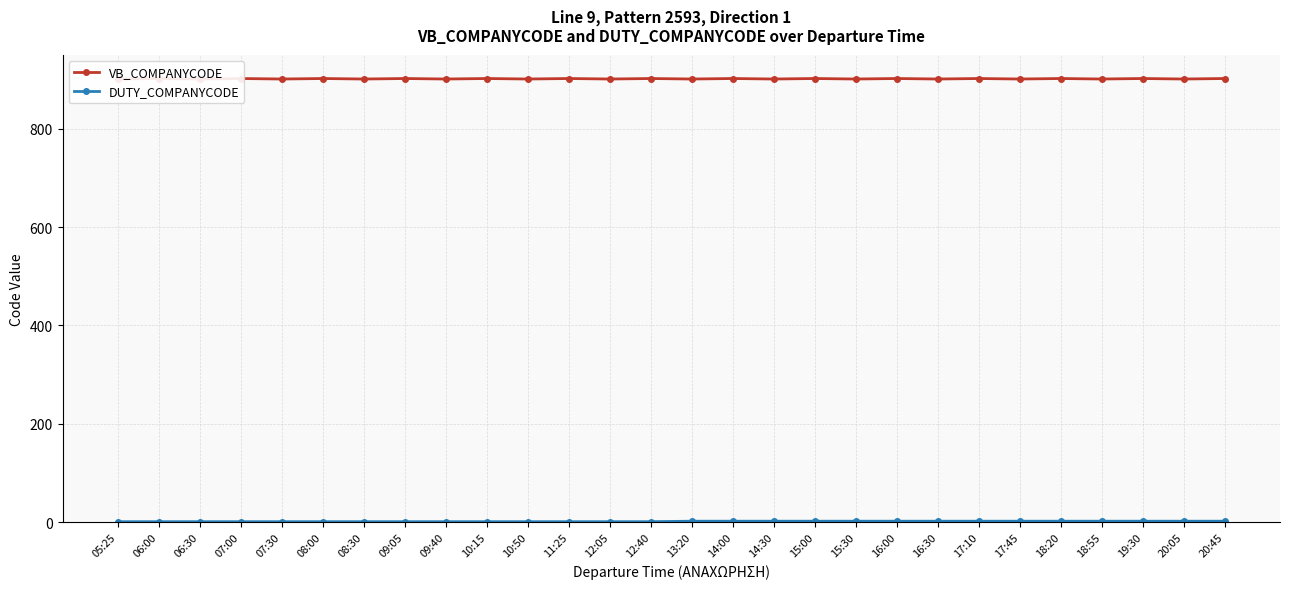

What is the value of the DUTY_COMPANYCODE point at the 13th from the left?

1